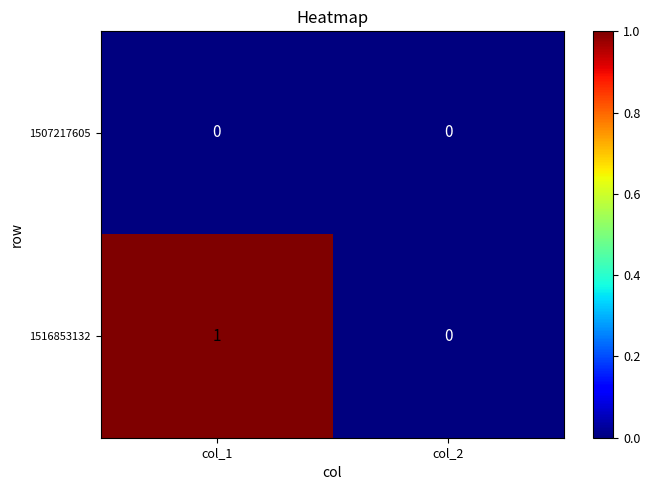

Which series has the largest range (max minus min)?

1516853132